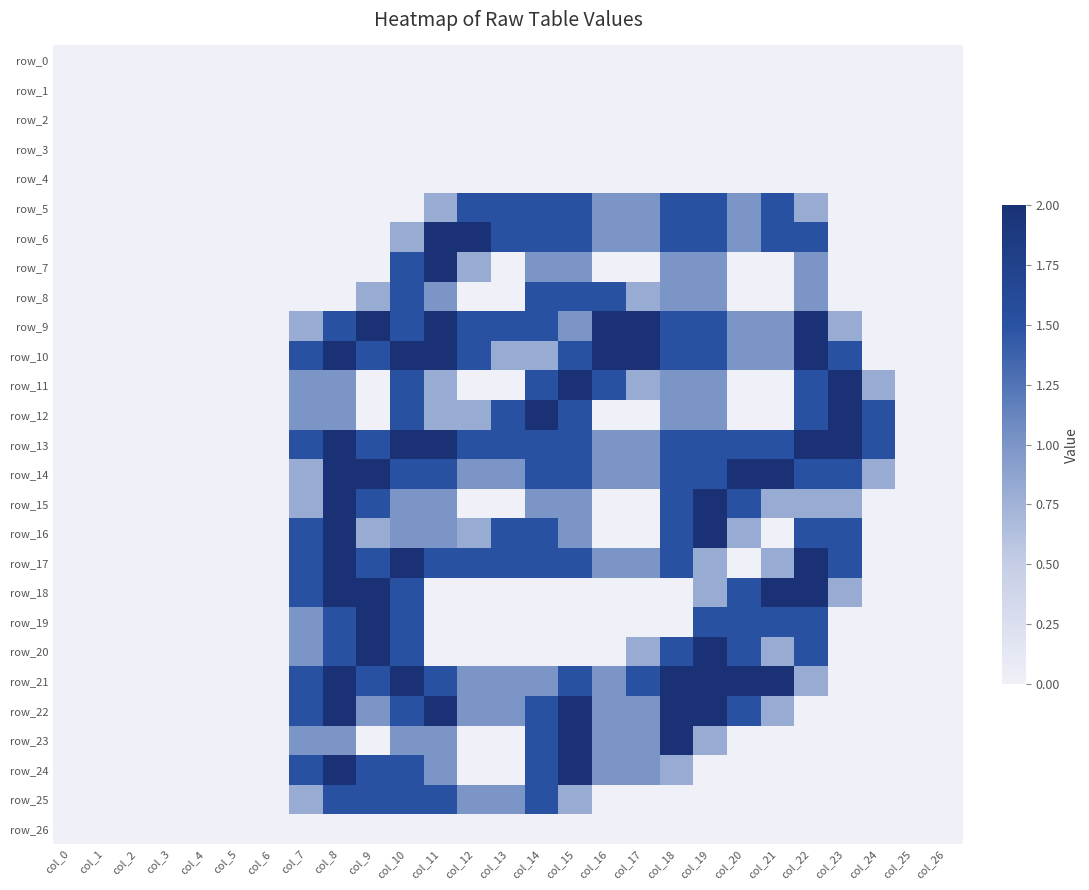

What is the spread (max minus min) of values at col_23?

2.0